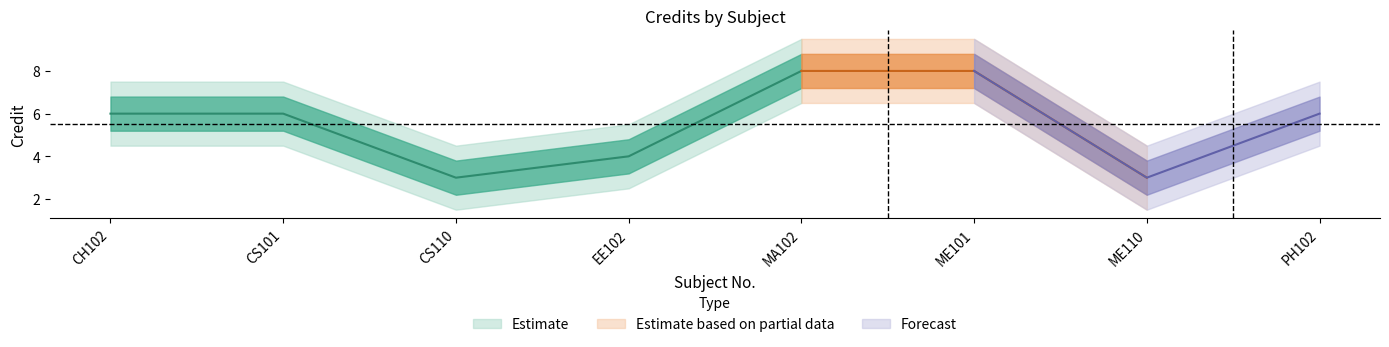

Which has a higher value, CS101 or CS110?

CS101